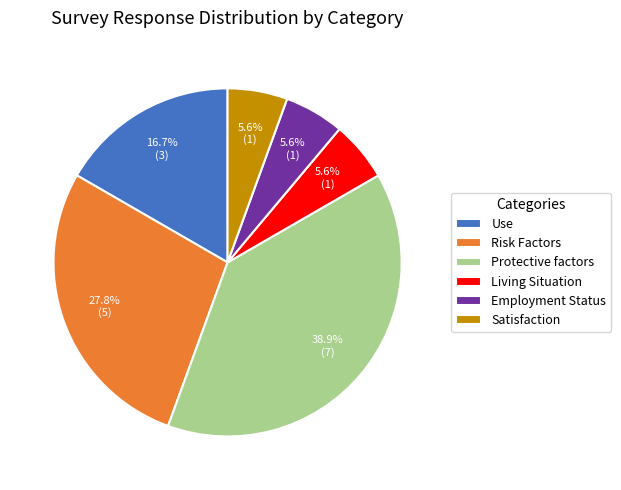

Count the number of slices in the pie.

6